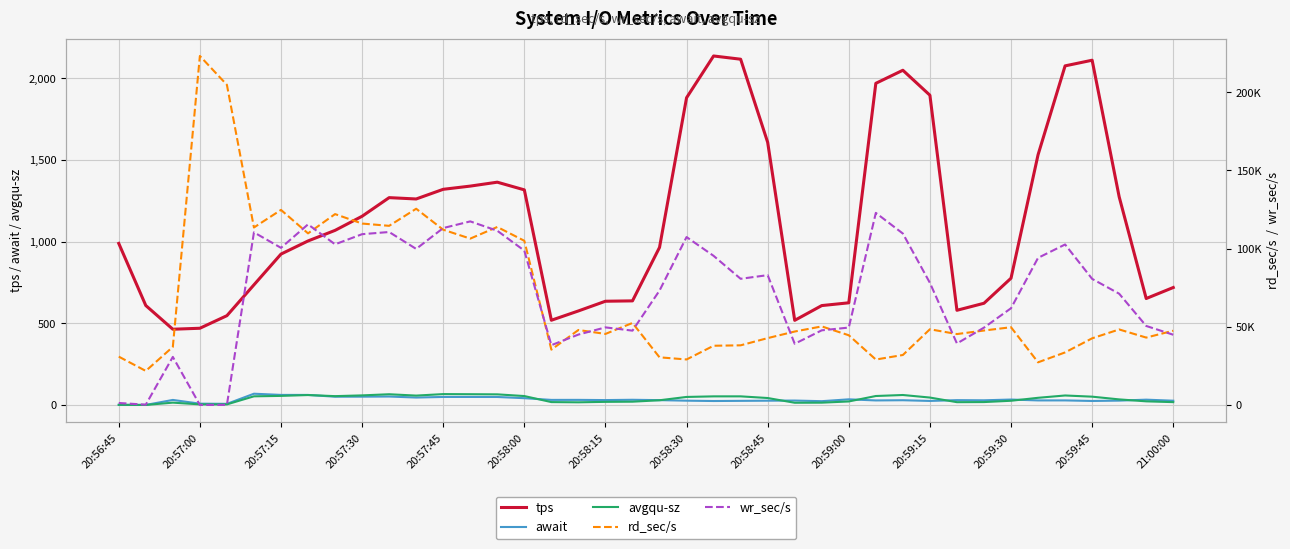

How many intersections are there between wr_sec/s and rd_sec/s?

14